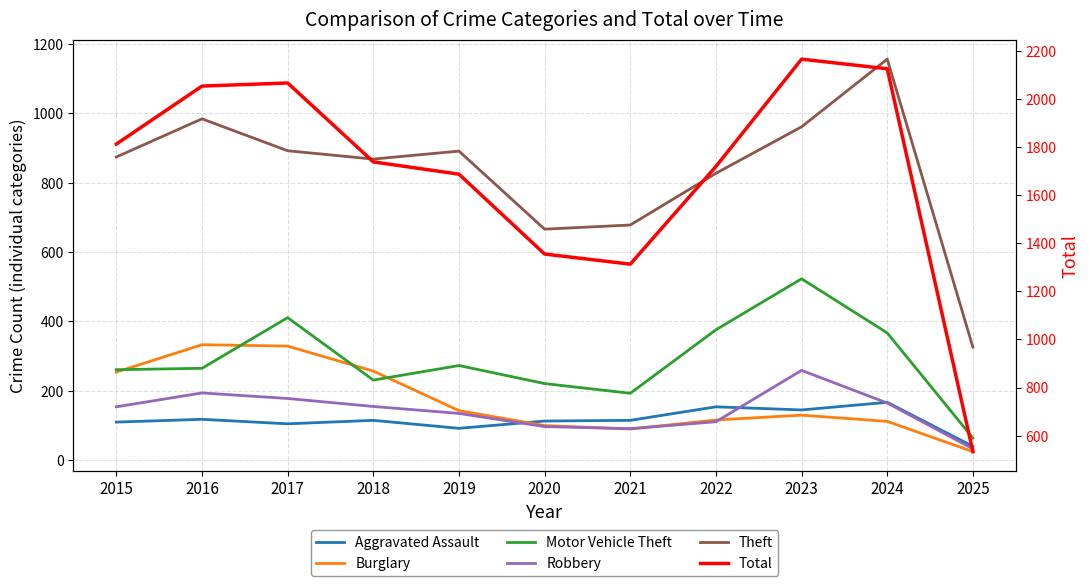

What is the sum of all Total values?

18567